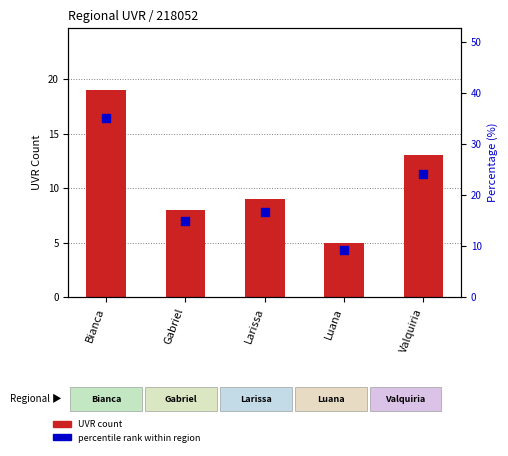

Which series contains the highest Y value?

percentile rank